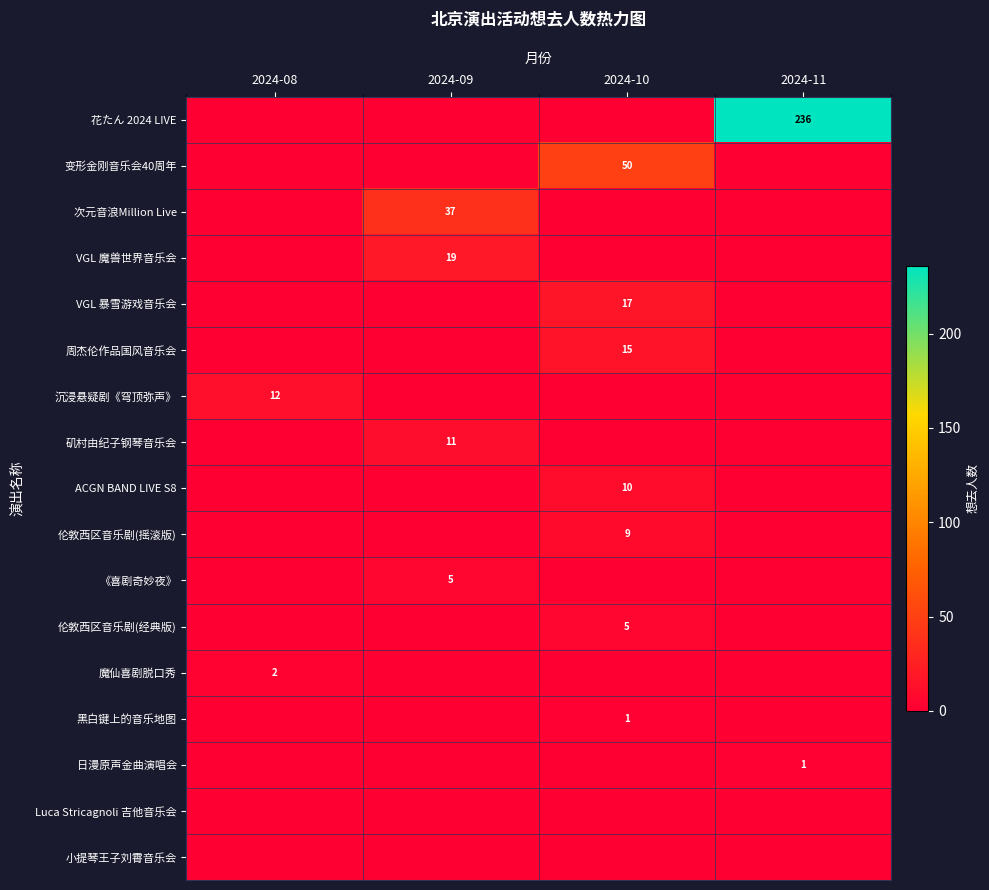

The value of ACGN BAND LIVE S8 at 2024-10 is 4. True or false?

False